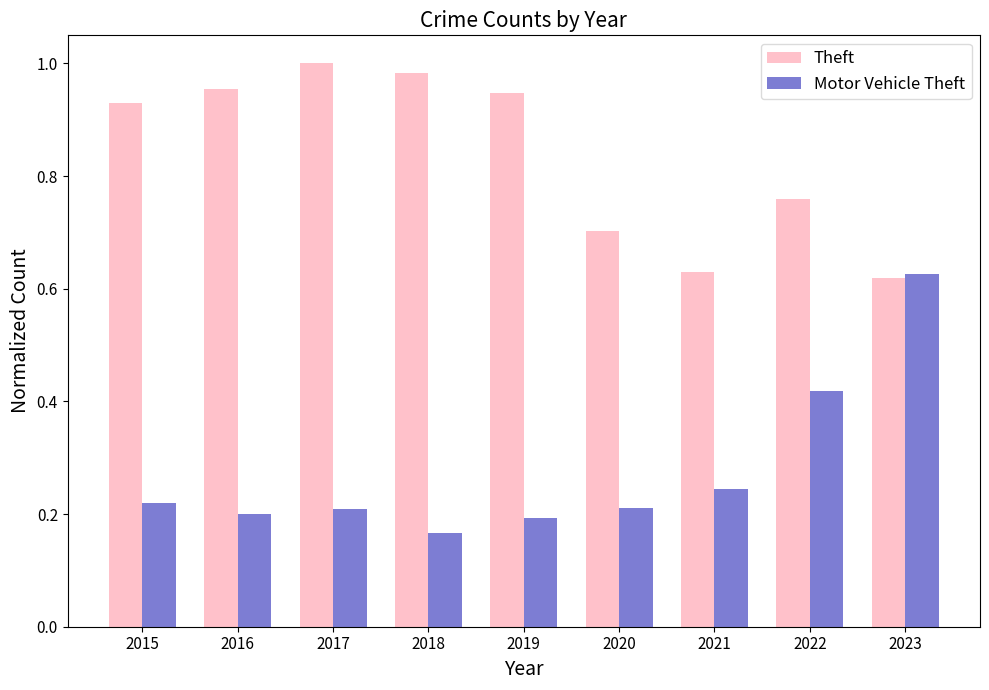

Rank the series by their maximum value, from lowest to highest.

Motor Vehicle Theft, Theft